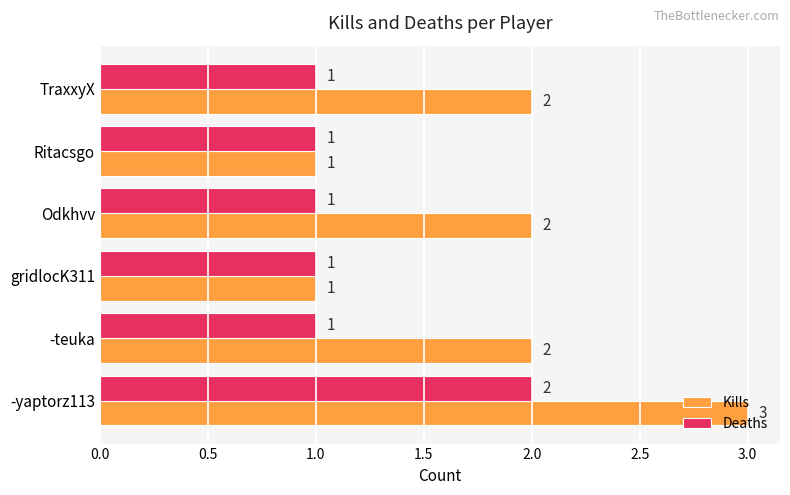

How many data points does each series have?

6